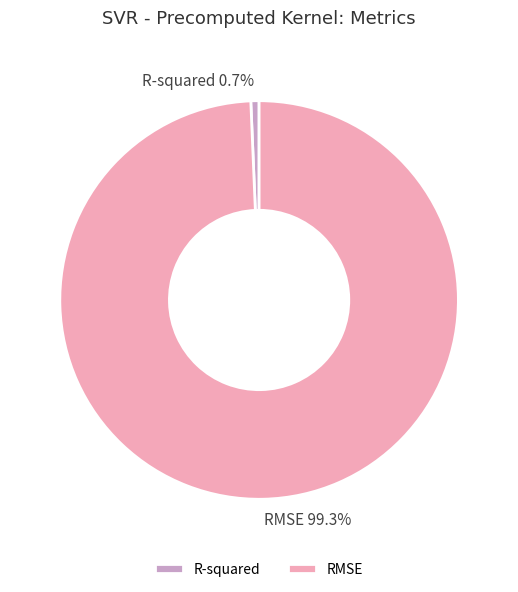

To the nearest percent, what percentage of the pie is RMSE?

99%